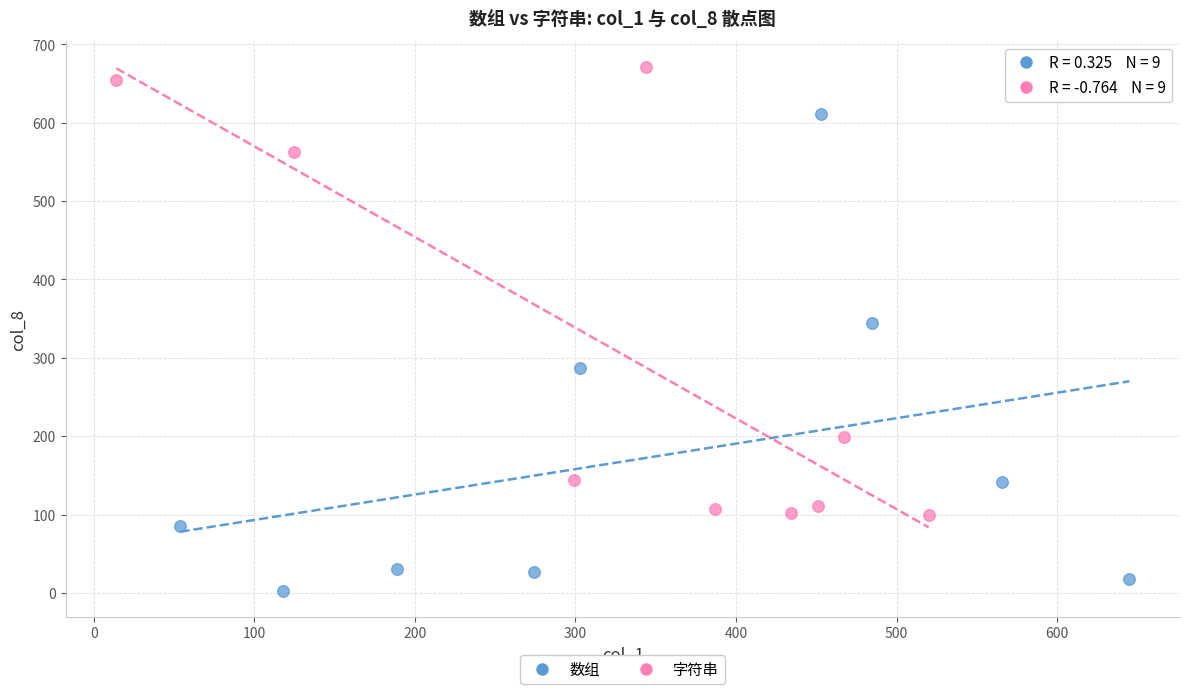

What are all the series names shown in the legend?

数组, 字符串